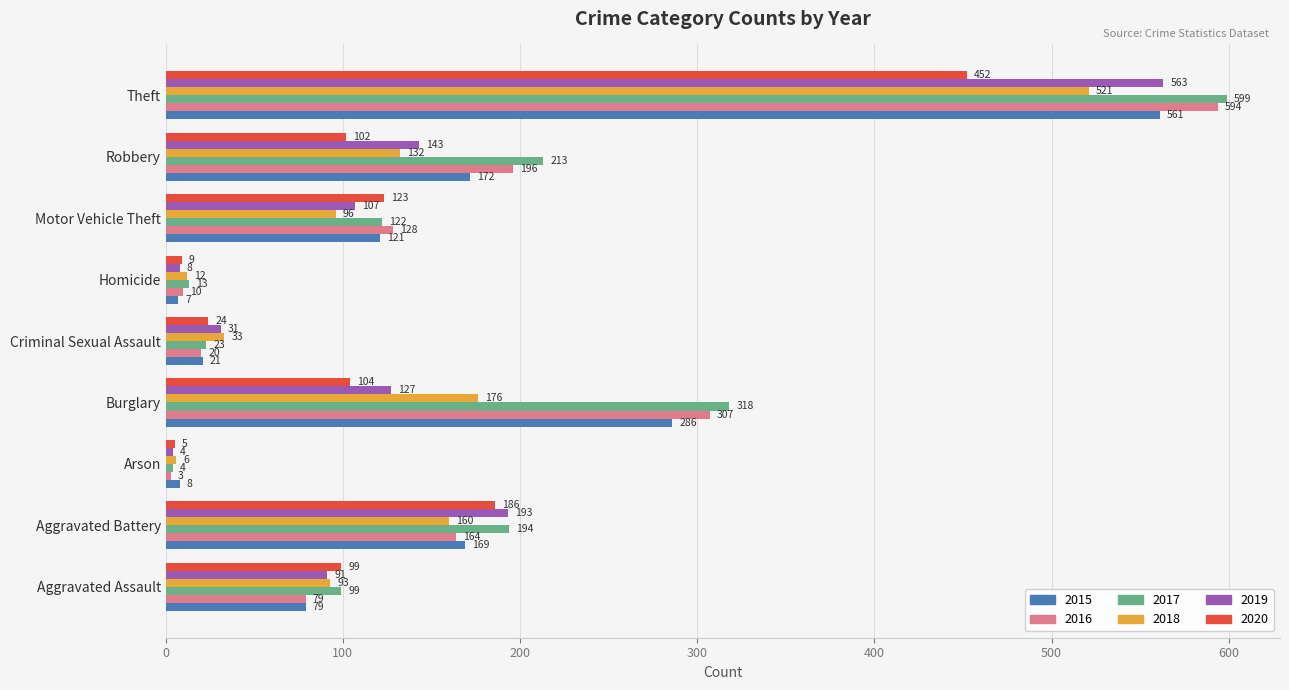

What is the spread (max minus min) of values at Burglary?

214